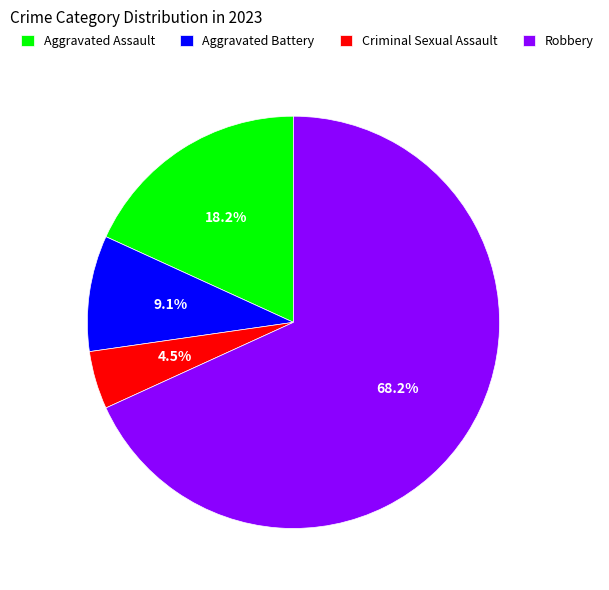

Does any single category account for the majority?

Yes